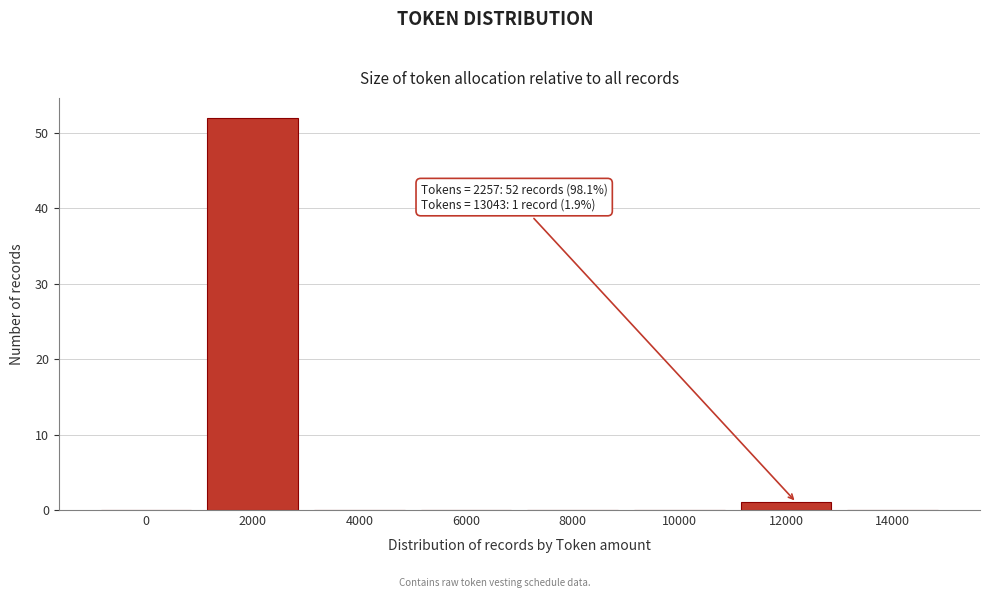

Reading left to right, list all the values displayed in this chart.

0=0	2000=52	4000=0	6000=0	8000=0	10000=0	12000=1	14000=0